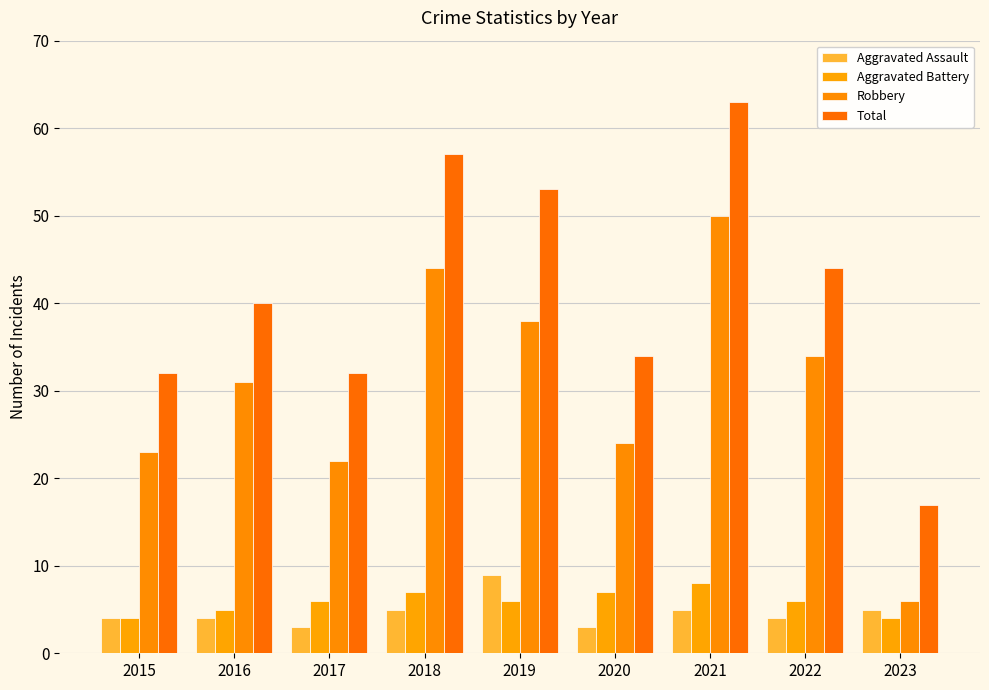

What is the sum of all Aggravated Battery values?

53